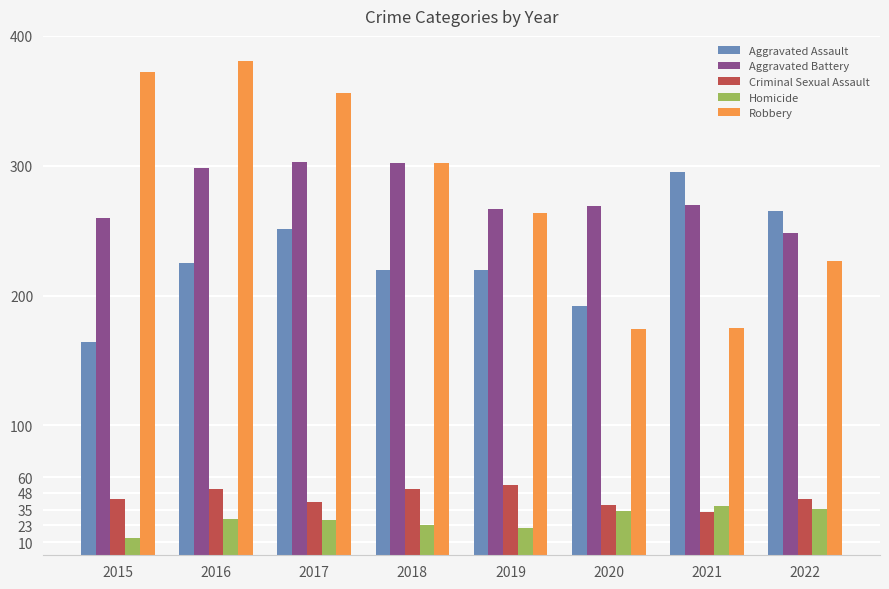

Is the value of Aggravated Battery at 2018 greater than the value of Criminal Sexual Assault at 2018?

Yes